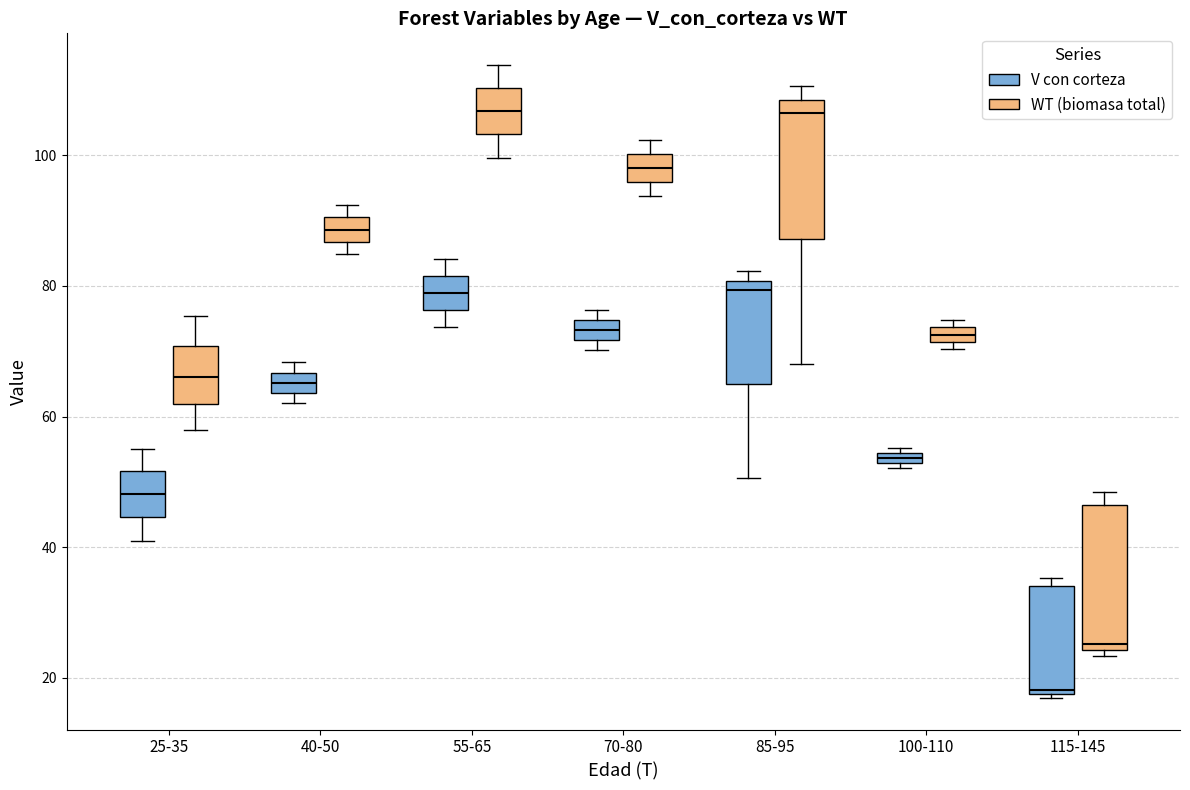

Where is the upper edge of the box for 55-65 (V con corteza) on the y-axis? The values are not printed on the chart, so give them approximately, as read against the axis.

82